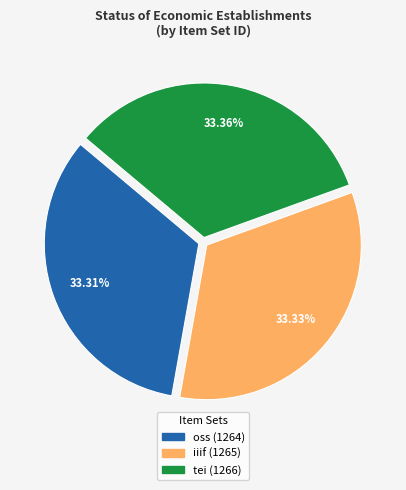

Do tei and iiif together represent more than half of the pie?

Yes